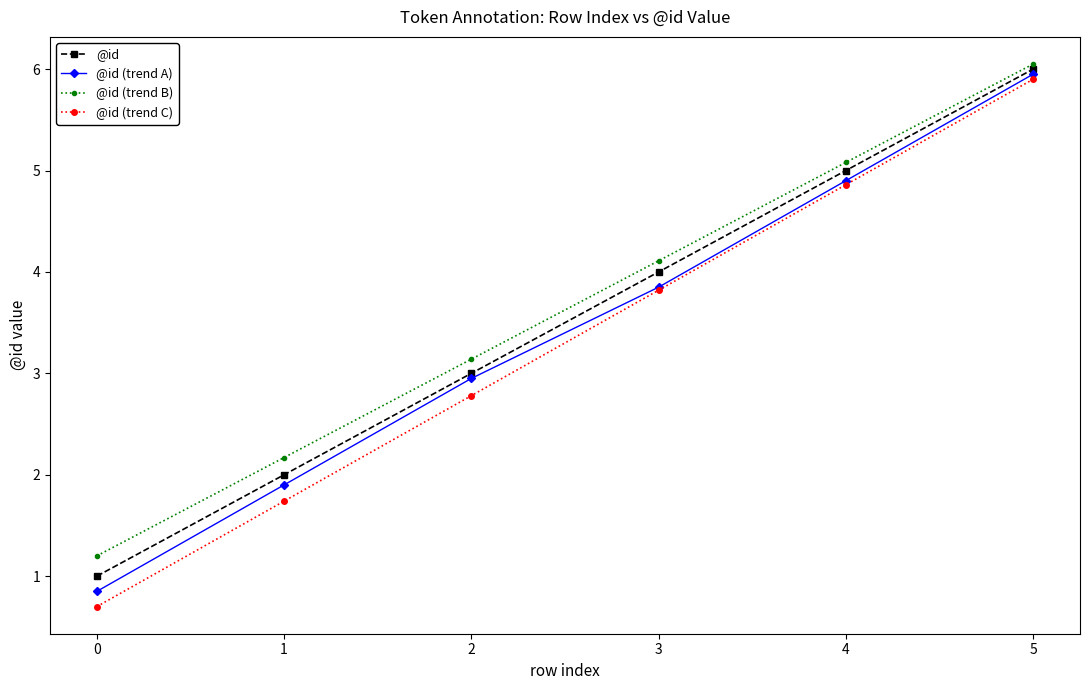

At which label is @id (trend C) closest to 3?

2